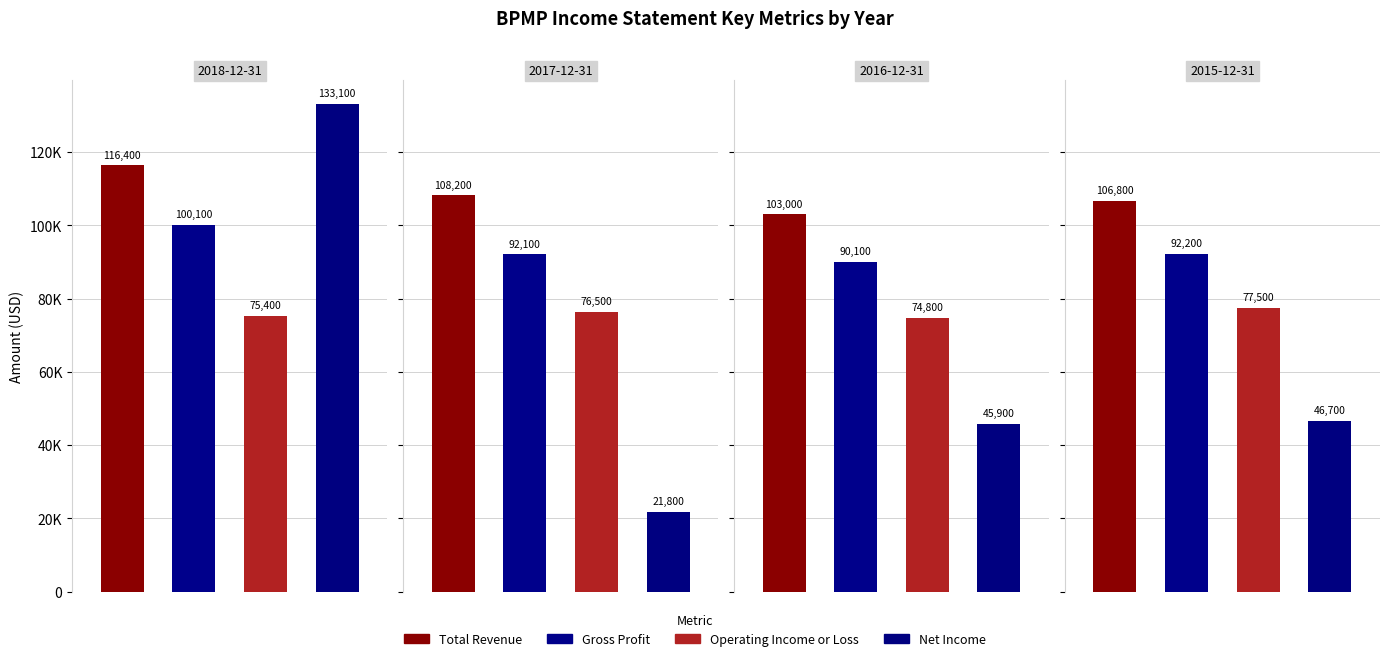

True or false: Net Income has a value of 45900 at 2016-12-31.

True